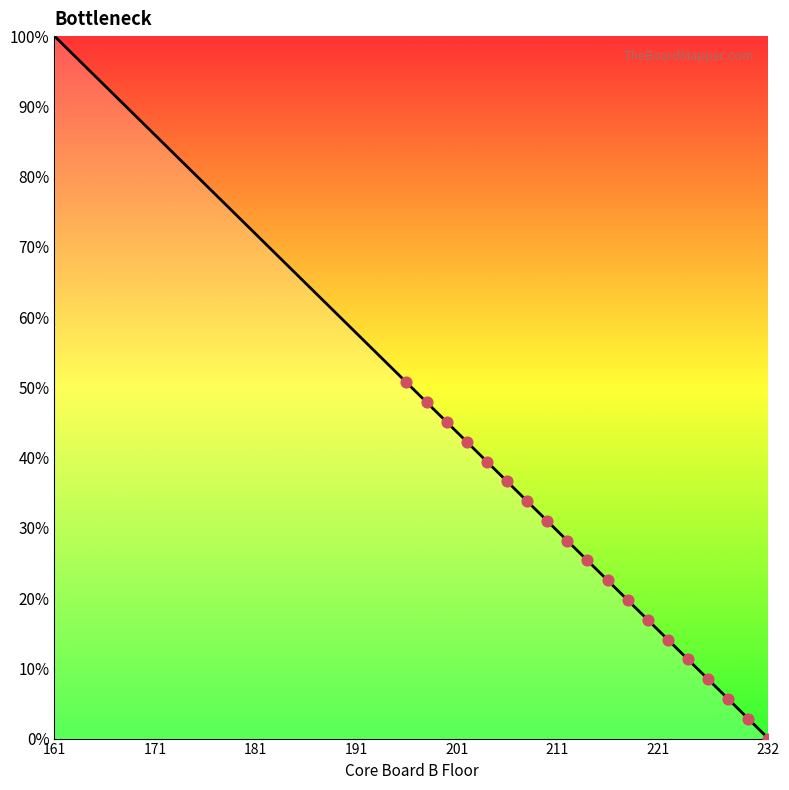

What is the difference between the maximum and minimum values?

100.0